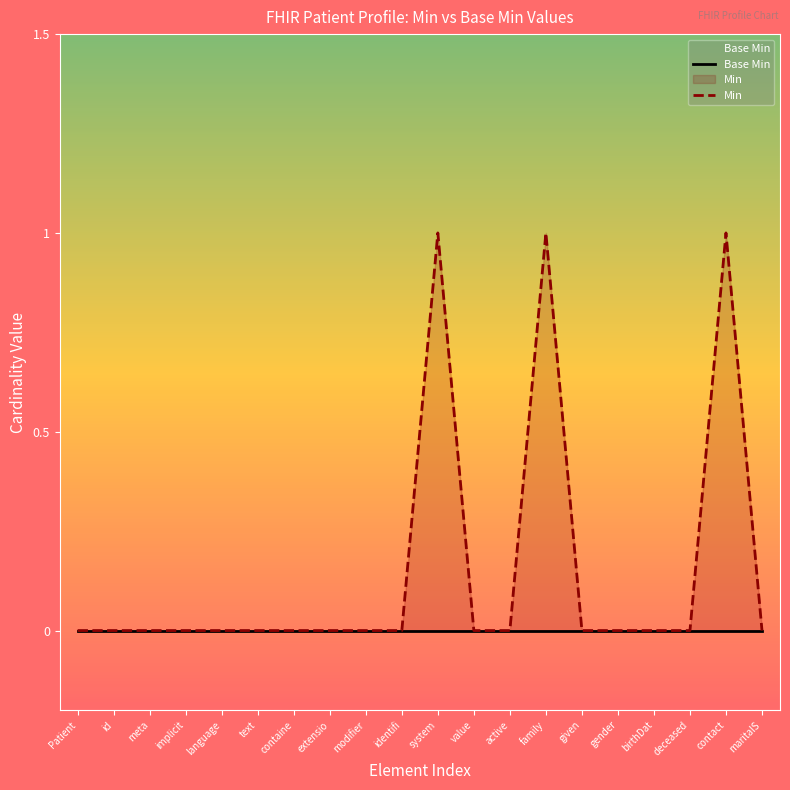

True or false: Base Min and Min cross at least once.

False